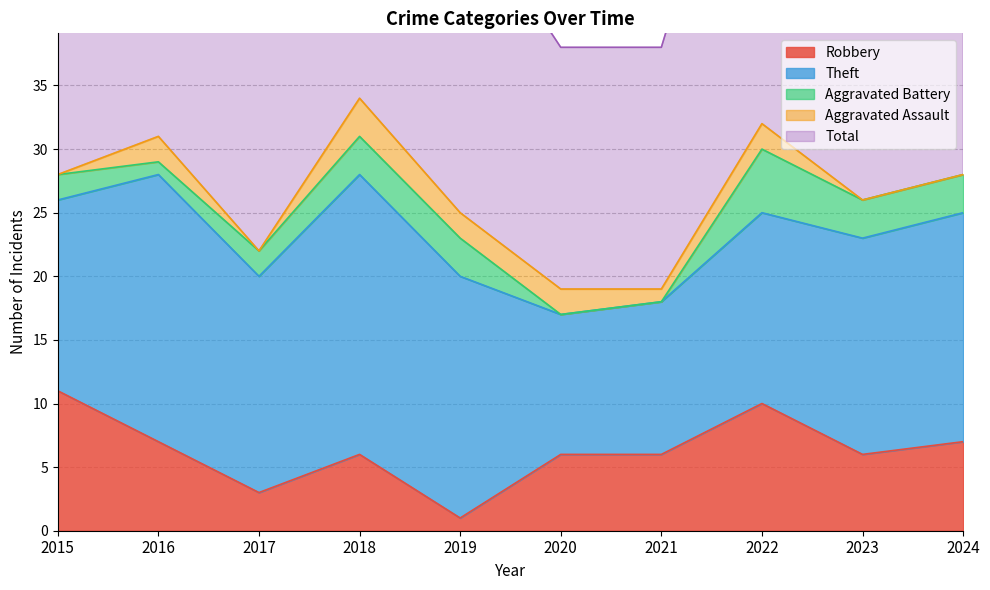

Which label corresponds to the largest value in the chart?

2018